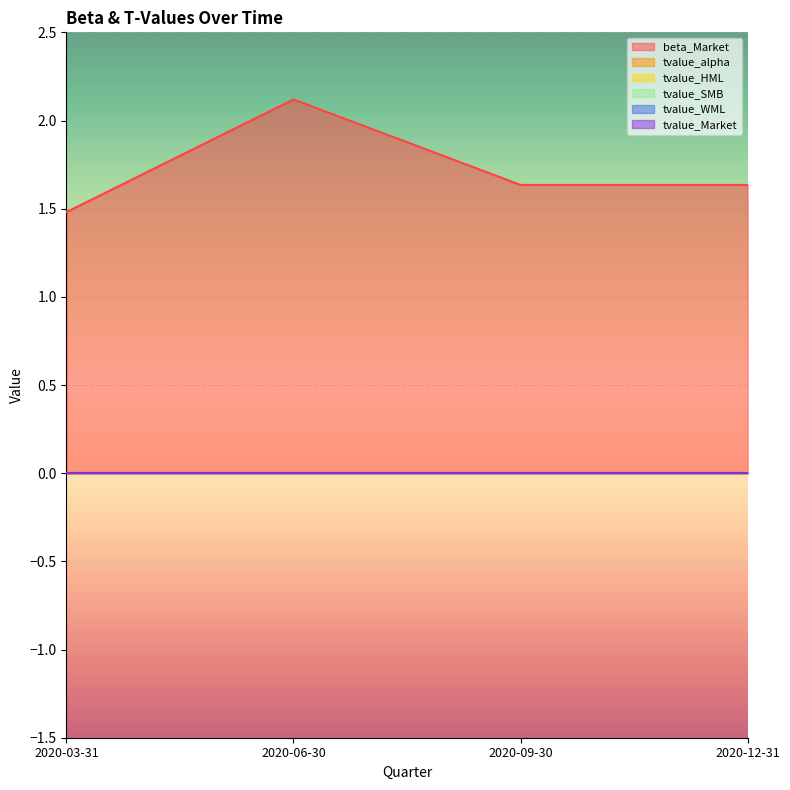

What is the total value across all series at 2020-12-31?

1.6